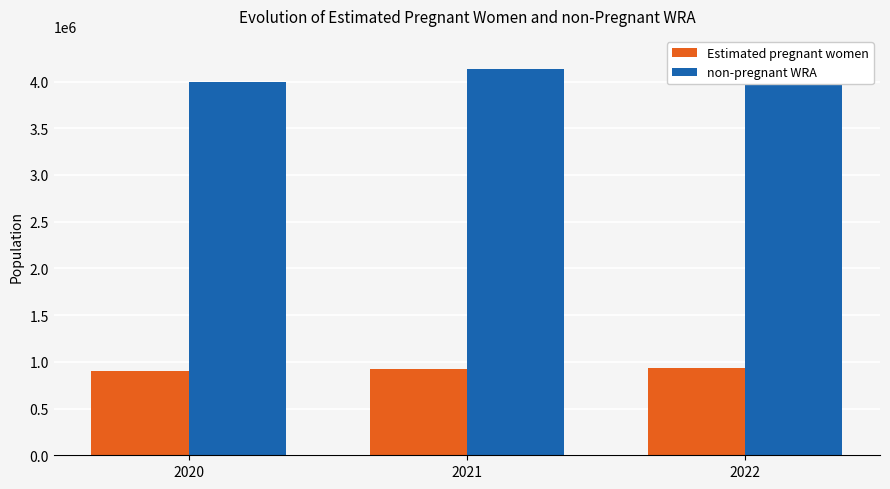

What is the maximum value shown in the chart?

4275148.6